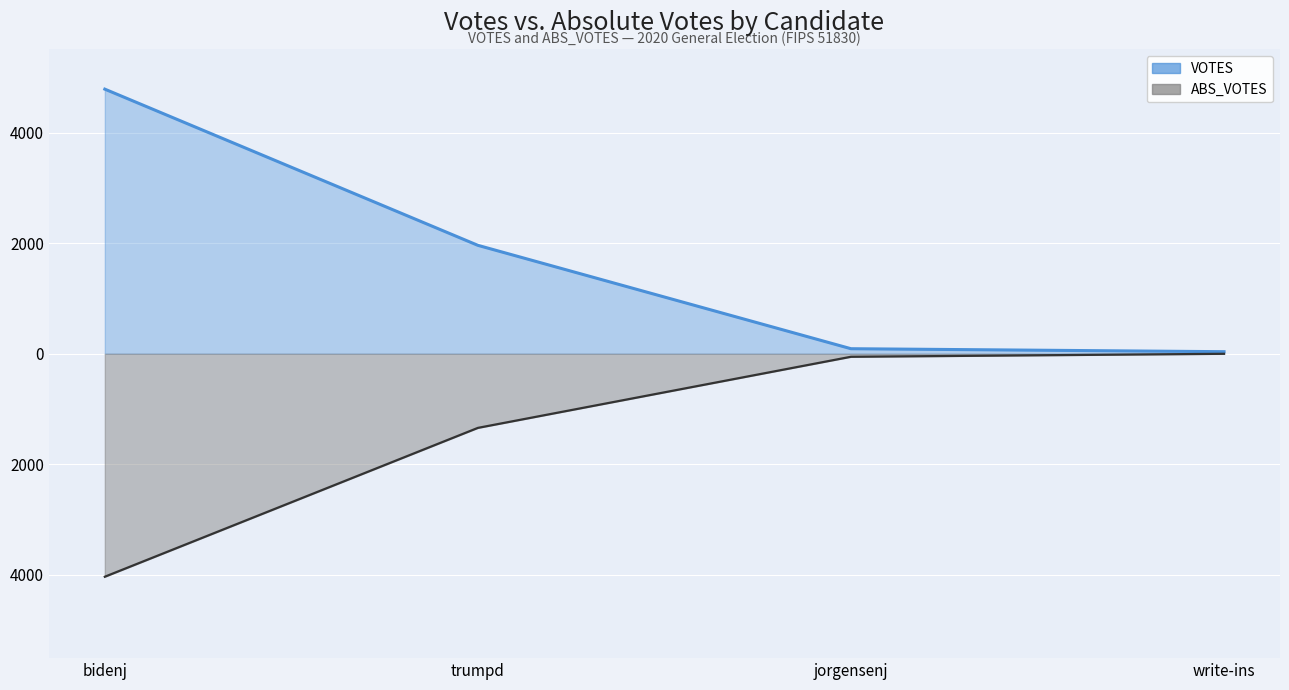

True or false: VOTES has more than 2 interior local peaks.

False